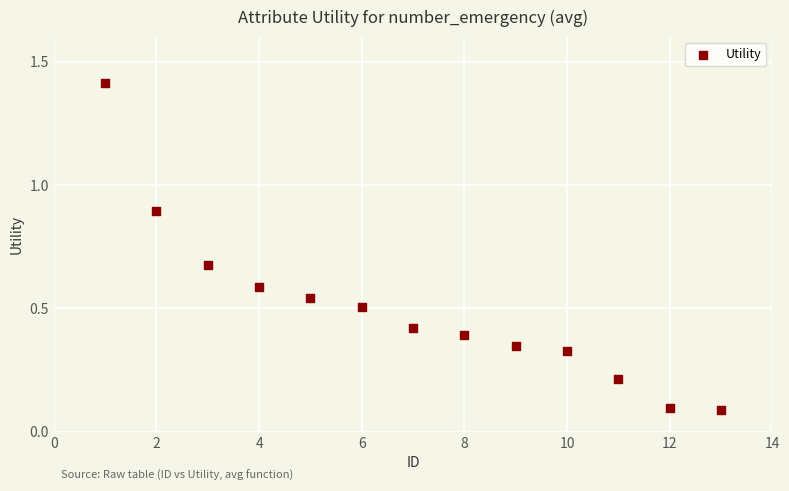

What is the range of X values (max minus min)?

12.0